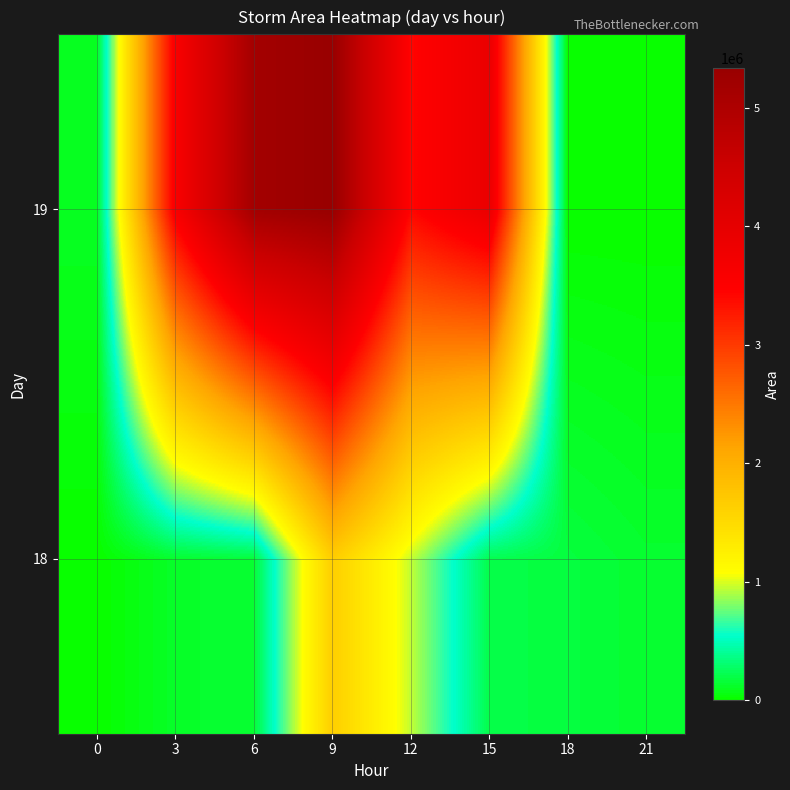

Rank the series by their maximum value, from highest to lowest.

19, 18